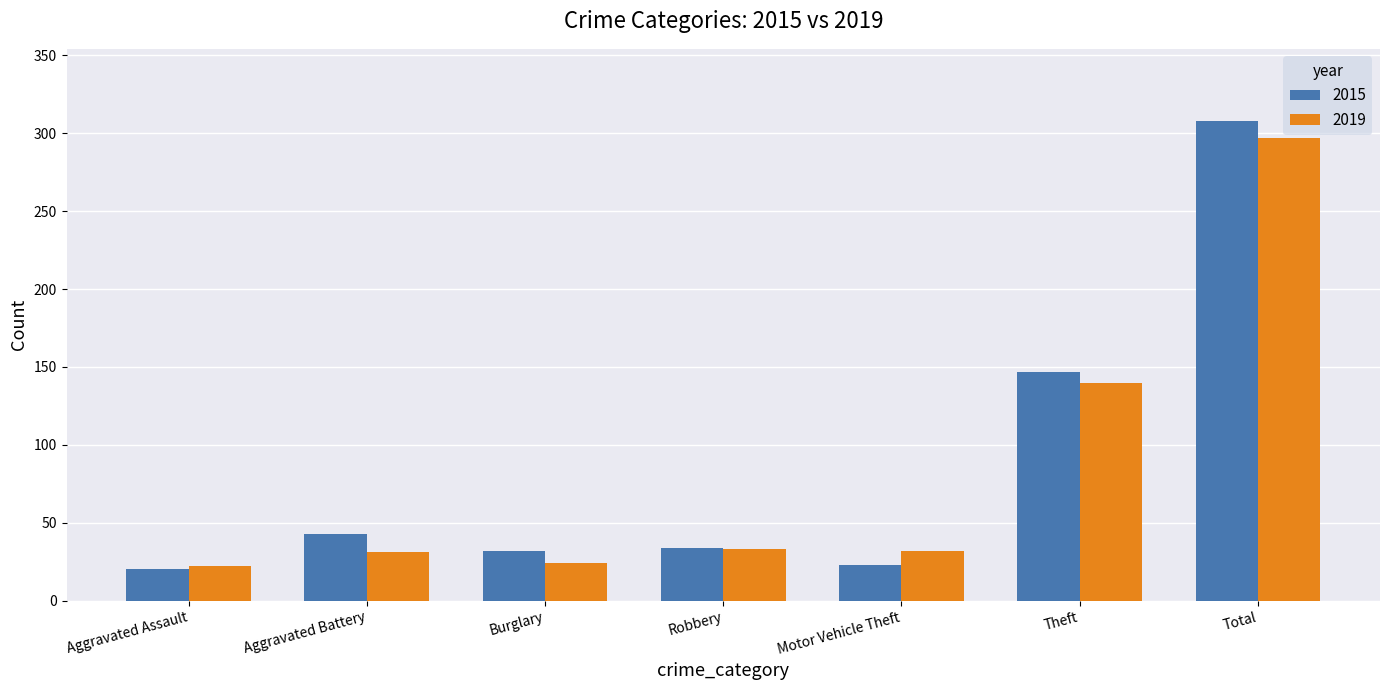

At how many categories does at least one series exceed 244?

1